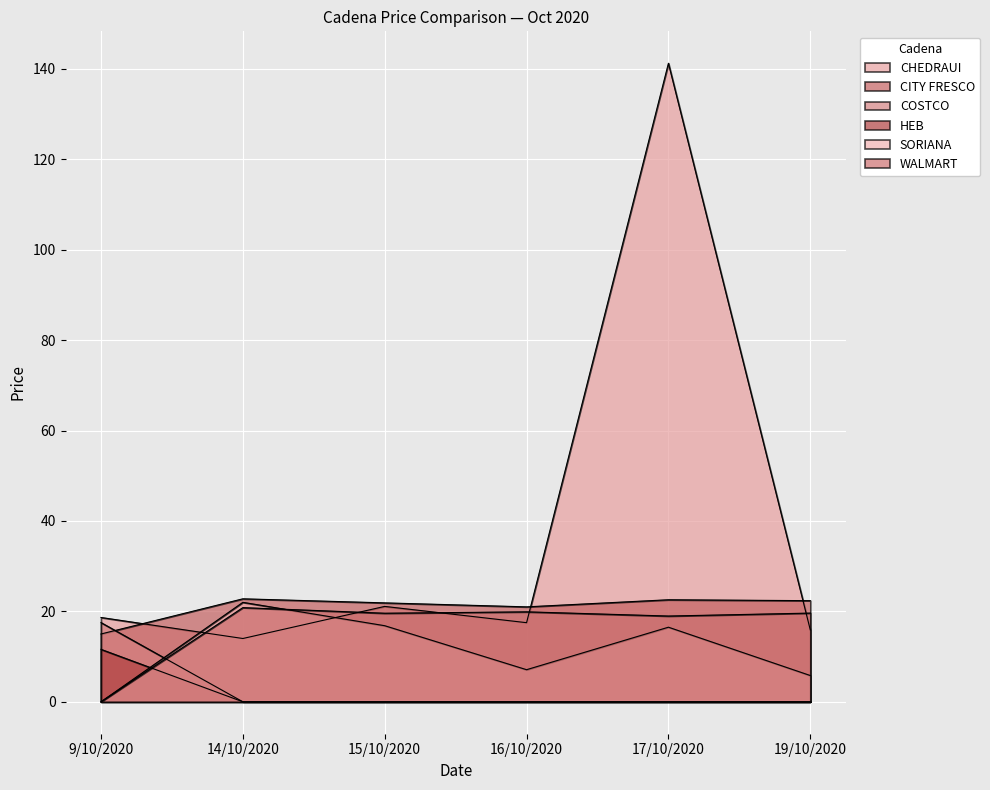

True or false: CITY FRESCO and WALMART cross at least once.

False